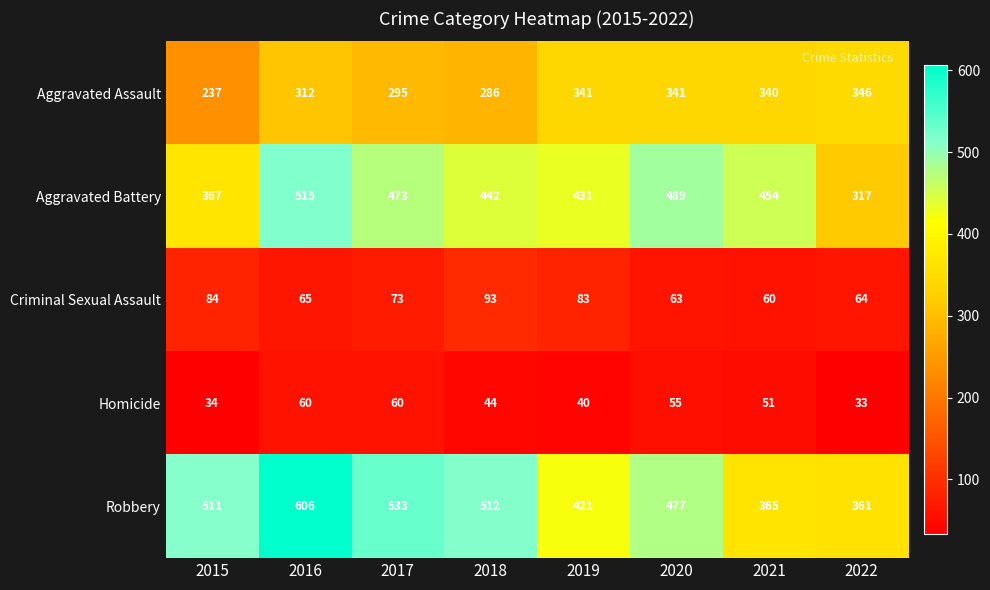

What is the difference between the highest and lowest values at 2015?

477